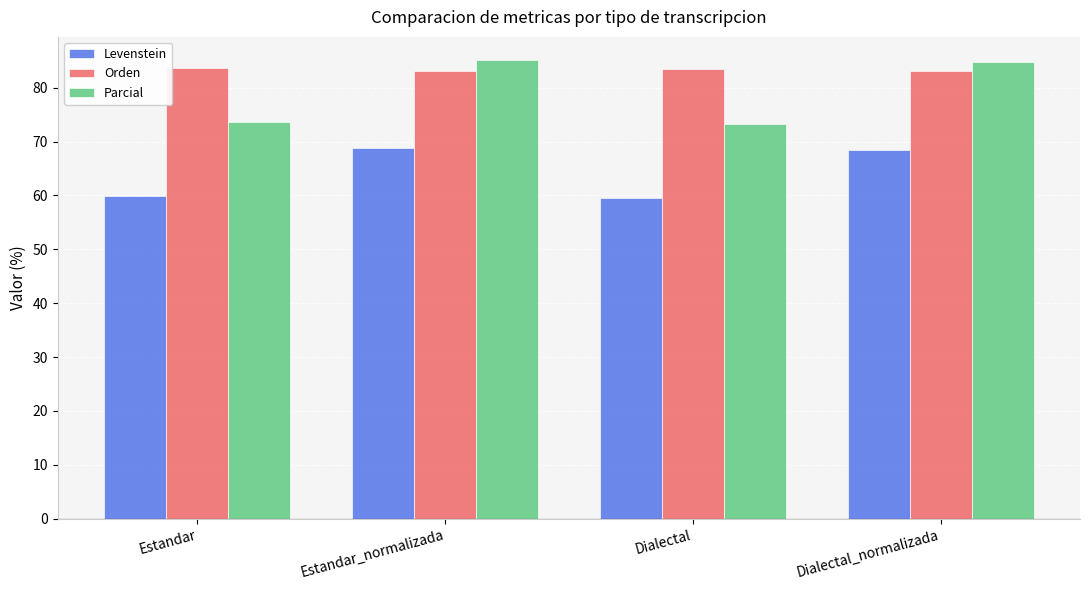

At which label does Levenstein first exceed 68?

Estandar_normalizada